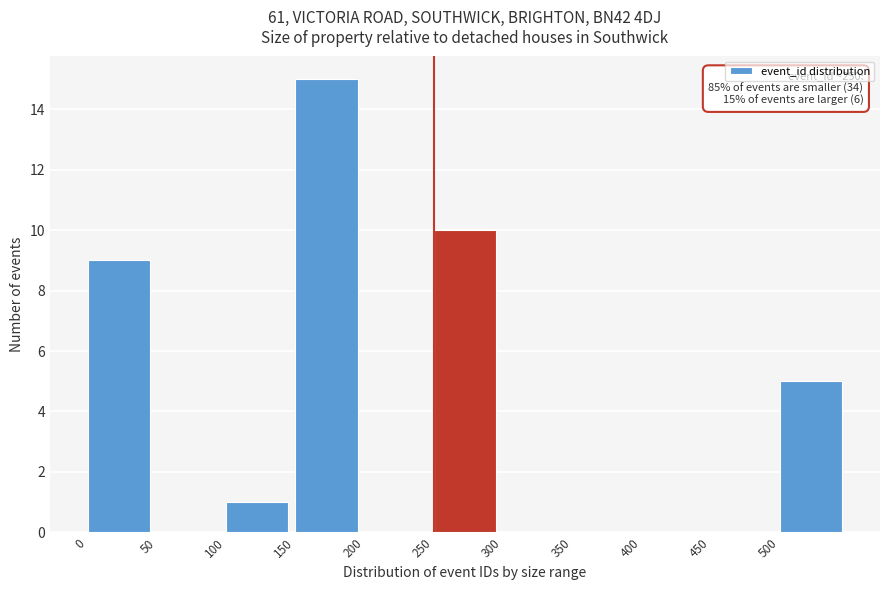

Over which range of the x-axis is the bar tallest?

150 to 200